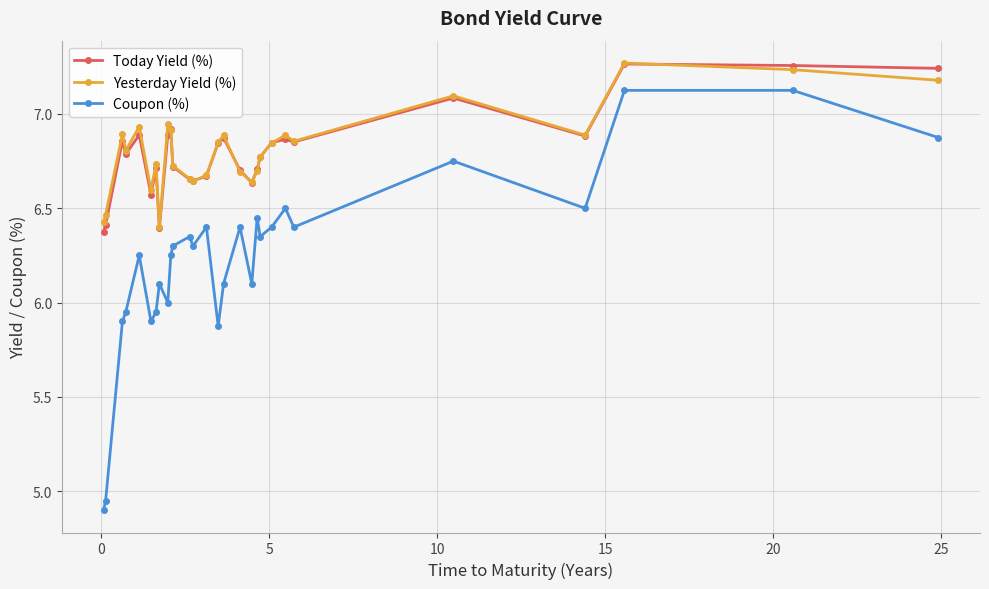

What are all the series names shown in the legend?

Today Yield (%), Yesterday Yield (%), Coupon (%)